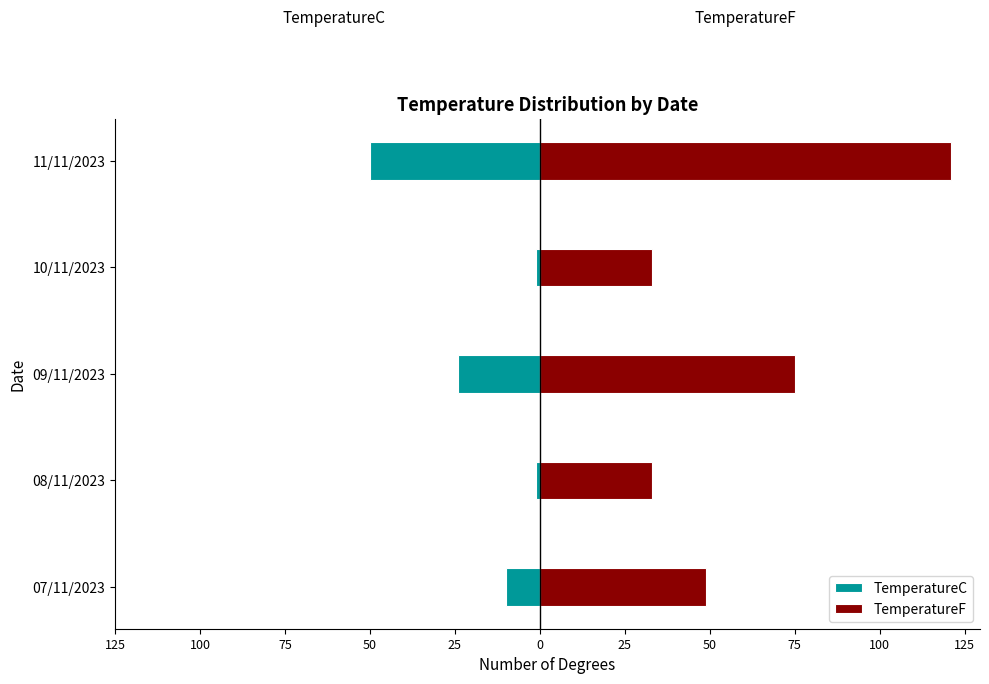

What is the spread (max minus min) of values at 09/11/2023?

99